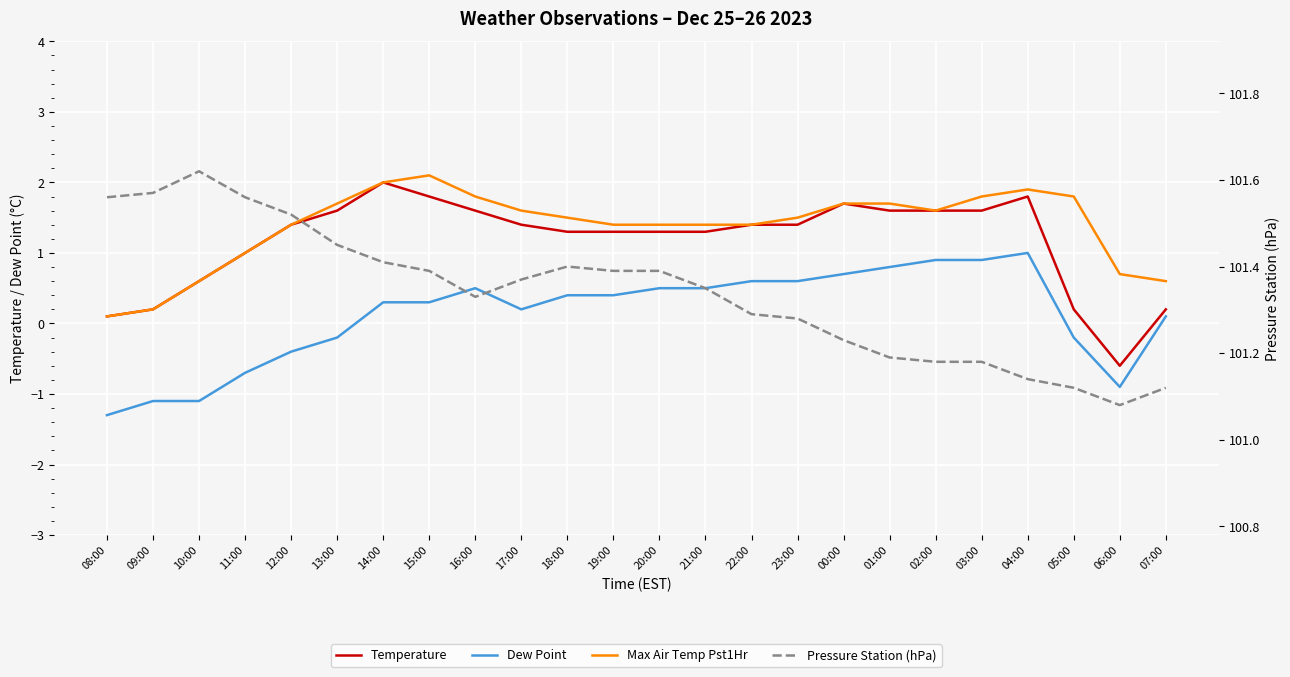

What is the average value of the Pressure Station (hPa) series?

101.3